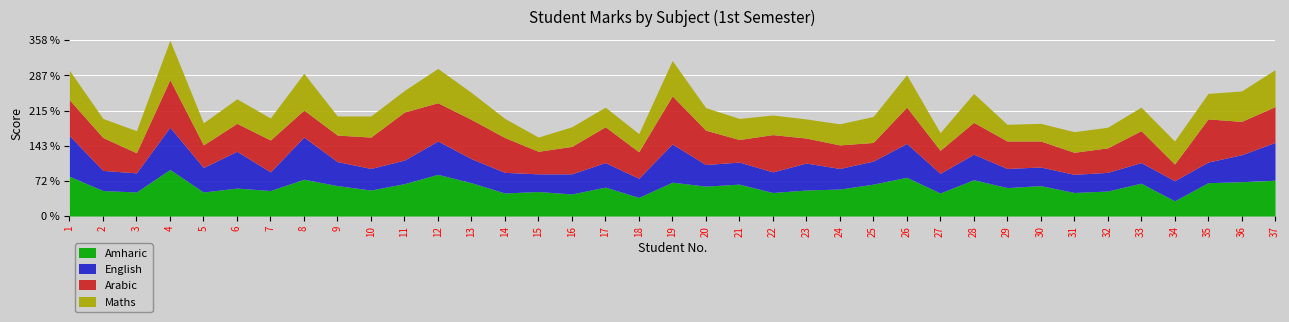

Reading left to right, transcribe all the data shown in this chart.

Amharic: 81.0	52.0	49.0	95.0	49.0	57.0	52.0	75.0	62.0	53.0	66.0	85.0	68.0	47.0	50.0	45.0	59.0	38.0	69.0	61.0	65.0	48.0	53.0	55.0	65.0	79.0	47.0	74.0	58.0	62.0	48.0	51.0	67.0	31.0	68.0	70.0	73.0
English: 83.0	41.0	39.0	86.0	50.0	75.0	38.0	86.0	49.0	44.0	48.0	68.0	49.0	42.0	36.0	41.0	50.0	39.0	78.0	44.0	45.0	42.0	55.0	42.0	47.0	69.0	40.0	52.0	39.0	38.0	37.0	38.0	42.0	41.0	42.0	55.0	77.0
Arabic: 73.0	67.0	41.0	97.0	46.0	57.0	65.0	55.0	54.0	64.0	98.0	78.0	80.0	71.0	46.0	56.0	73.0	54.0	98.0	70.0	46.0	76.0	51.0	48.0	38.0	74.0	47.0	65.0	56.0	53.0	45.0	50.0	65.0	34.0	88.0	68.0	73.0
Maths: 60.0	39.0	45.0	80.5	45.0	50.0	45.0	75.0	39.0	43.0	44.0	70.0	55.0	39.0	29.0	40.0	40.0	37.0	72.0	46.0	43.0	40.0	39.0	43.0	53.0	66.0	36.0	59.0	34.0	36.0	42.0	42.0	48.0	47.0	52.0	62.0	75.5